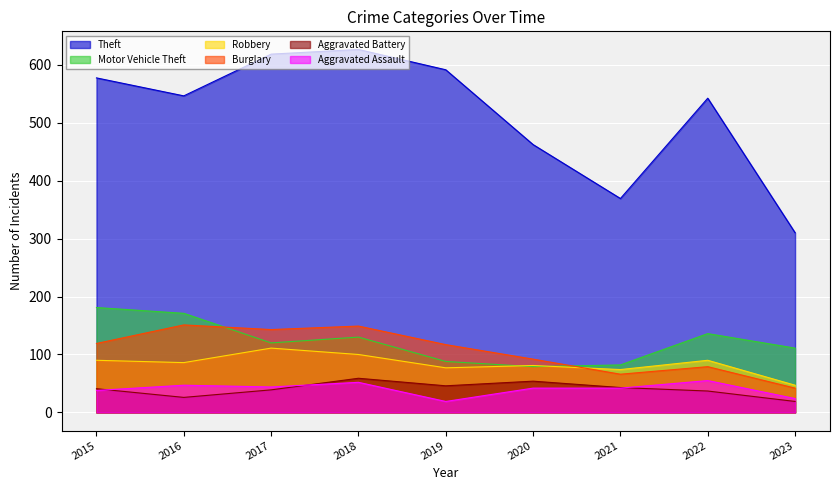

Reading left to right, what are all the values shown in this chart?

Theft: 577	546	618	626	591	462	369	542	310
Motor Vehicle Theft: 181	171	120	130	88	79	82	136	111
Robbery: 90	86	111	100	77	81	74	90	47
Burglary: 119	151	143	149	117	92	66	79	42
Aggravated Battery: 41	26	39	59	46	54	43	37	19
Aggravated Assault: 38	47	44	52	19	42	42	55	24